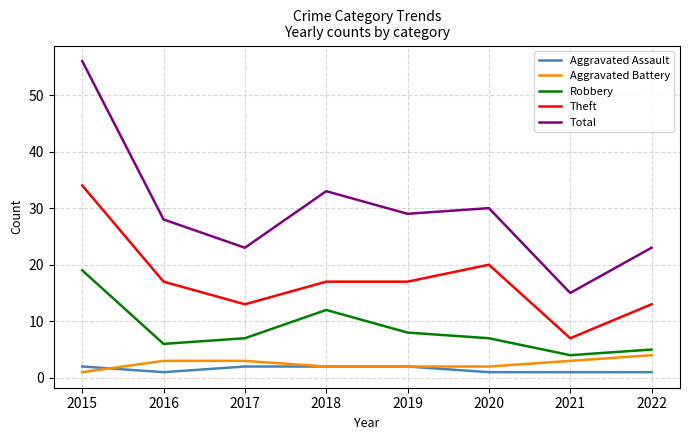

True or false: Total has a value of 45 at 2018.

False